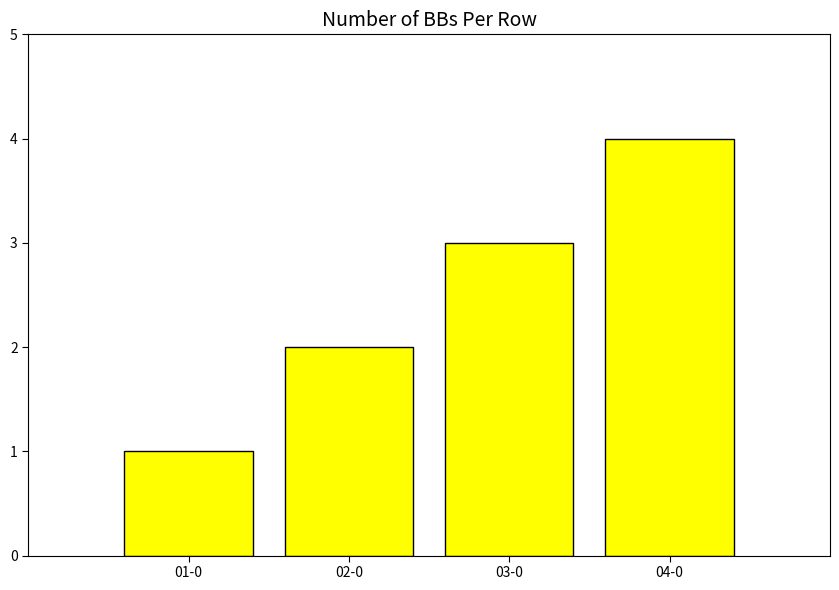

How many data points are less than 3?

2